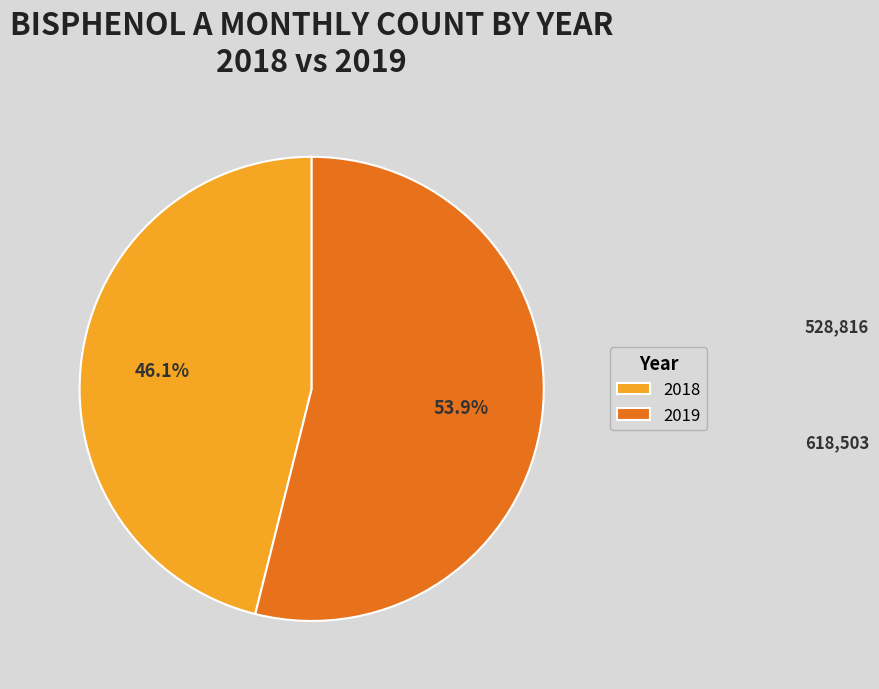

Does any single category account for the majority?

Yes